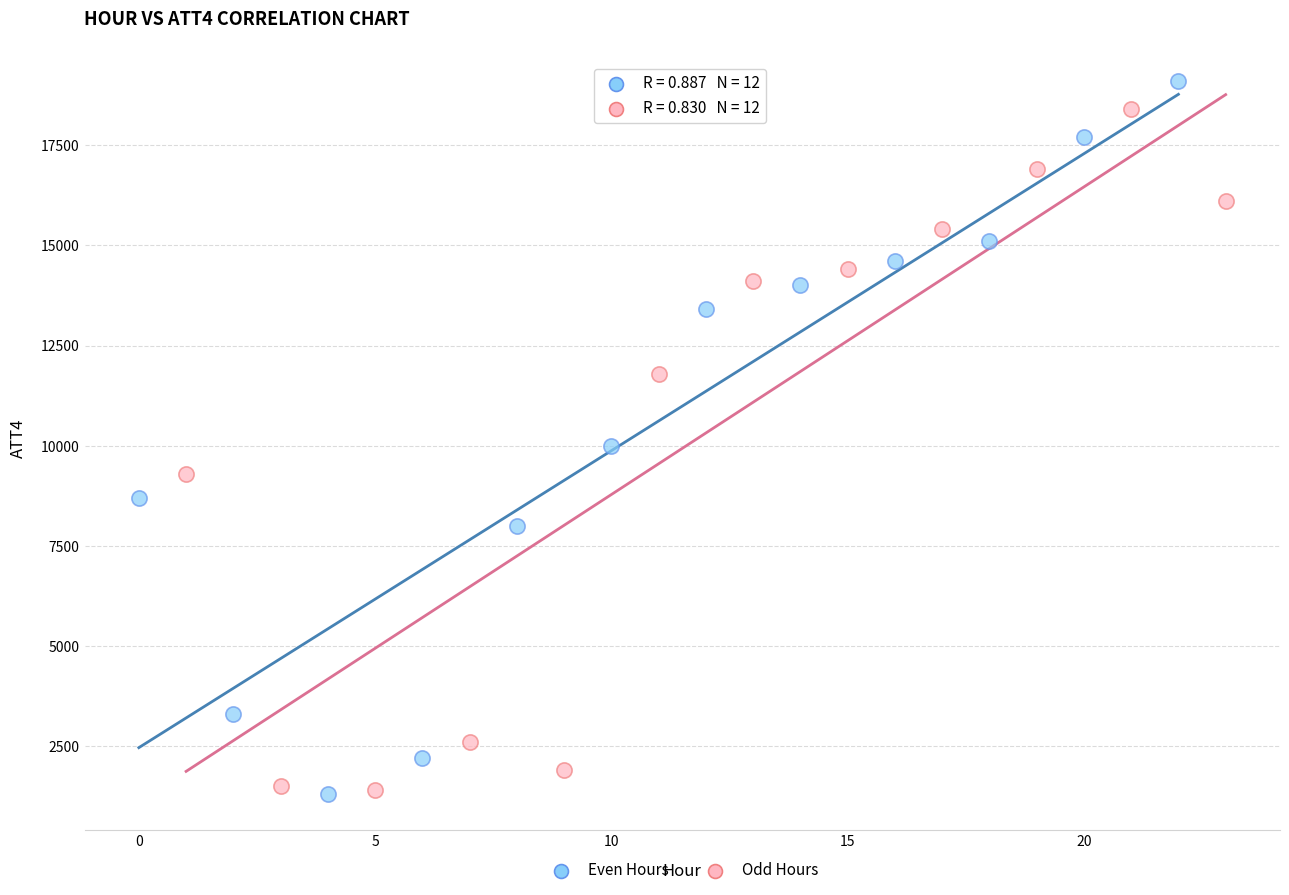

Which series contains the highest Y value?

Even Hours